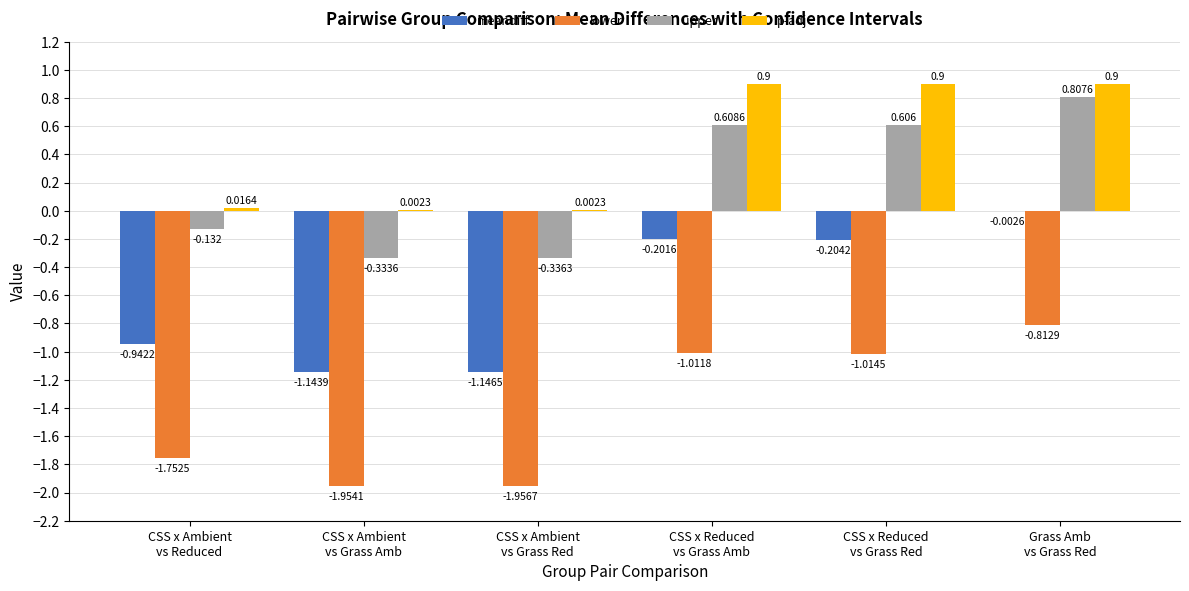

How many groups of bars are there?

6